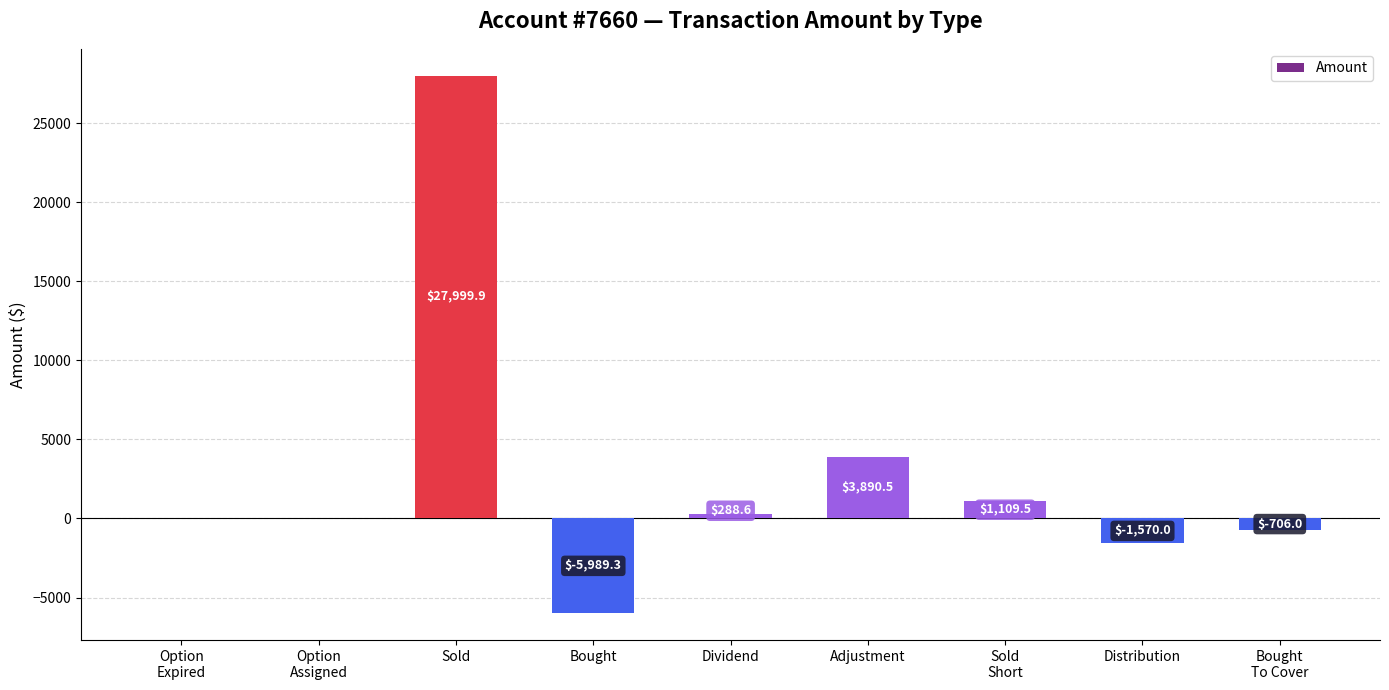

What is the change in value from Bought to Distribution?

+4419.3